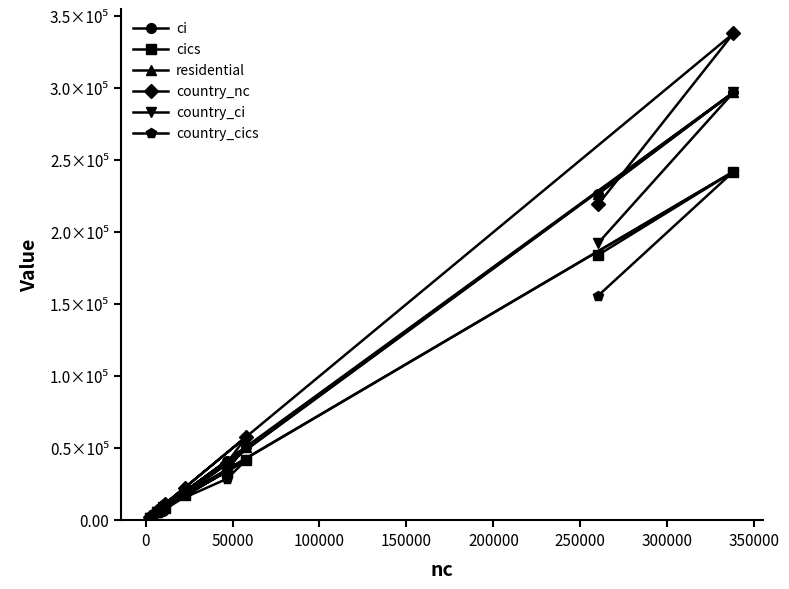

What is the average value of the country_cics series?

56721